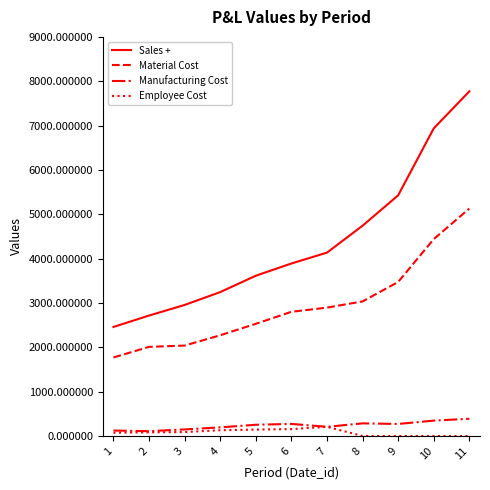

Which series has the largest total across all categories?

Sales +